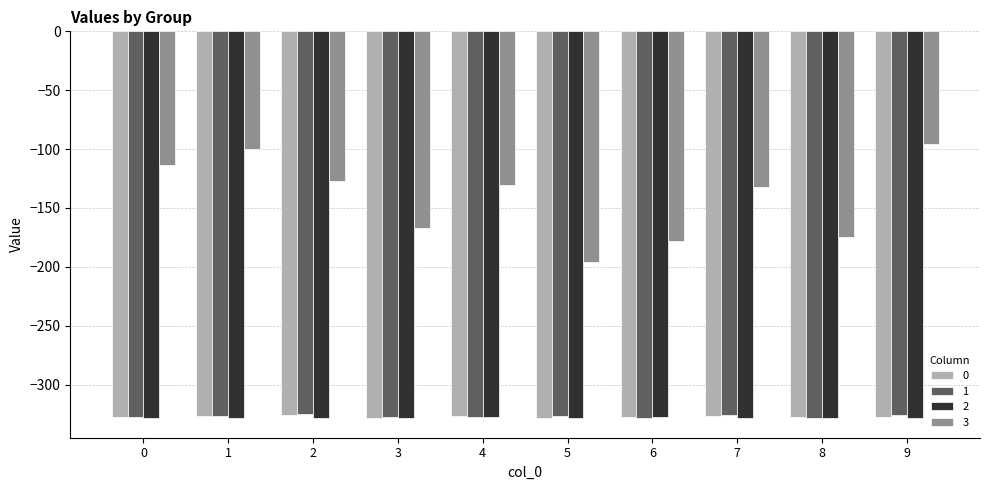

What is the value of the 3 bar at the 4th from the left?

-167.0